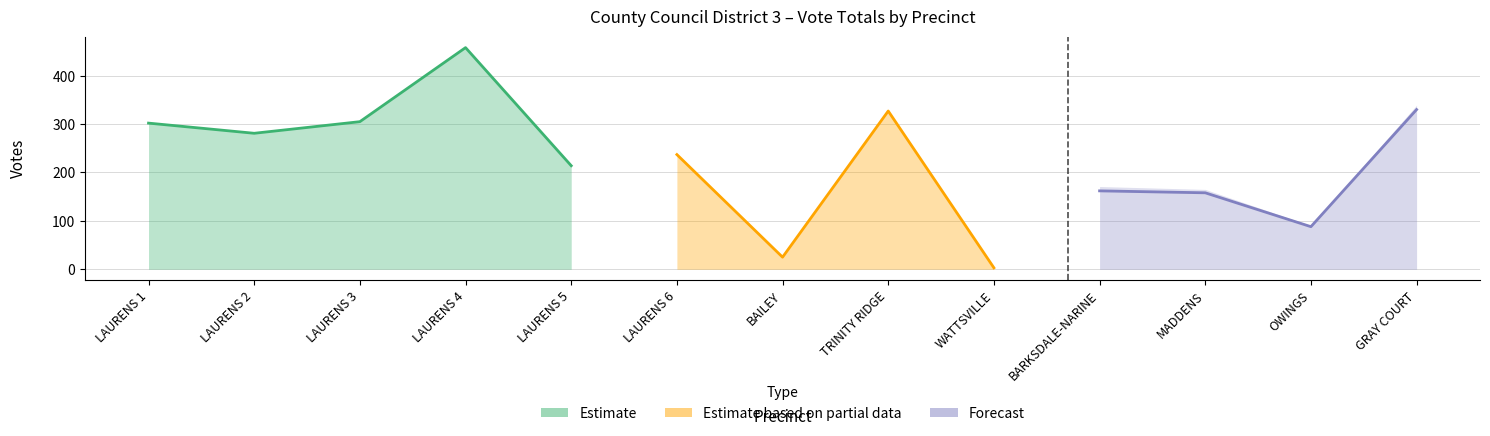

What is the label of the 12th point from the right?

LAURENS 2